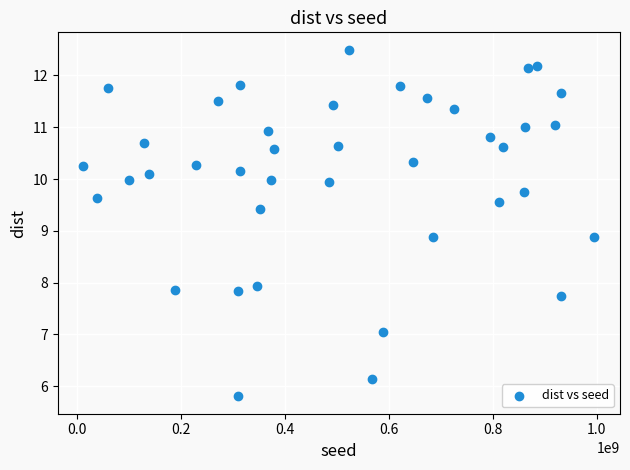

What is the range of X values (max minus min)?

984361402.0